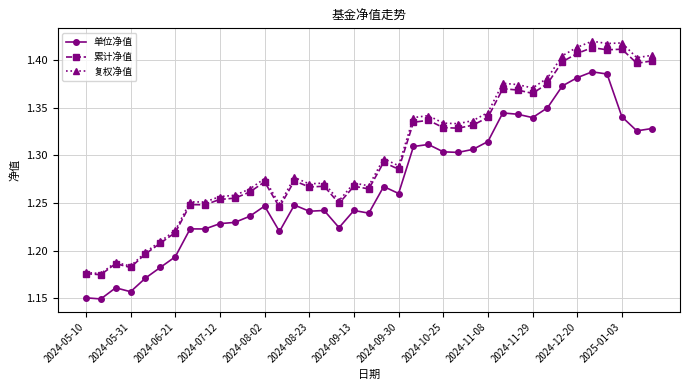

At how many categories does at least one series exceed 1?

39